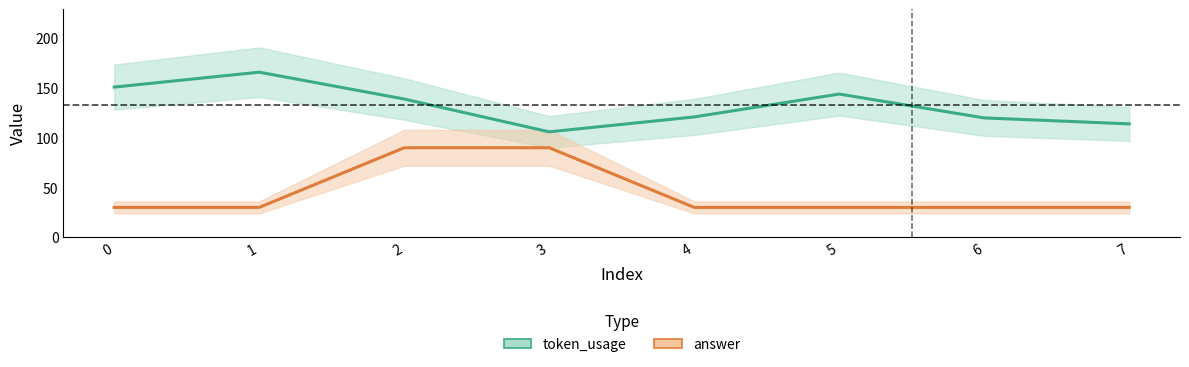

What is the value of the answer point at the 7th from the left?

30